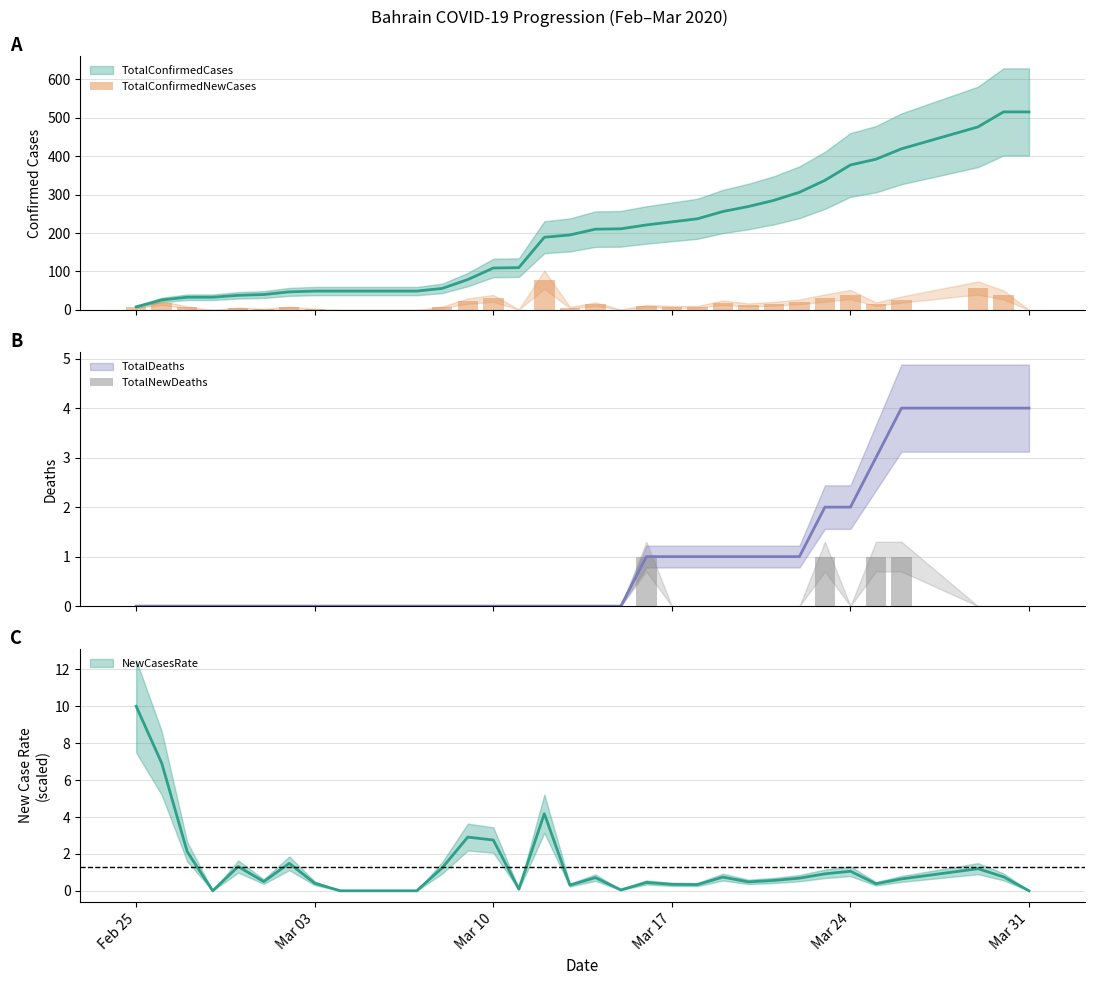

How many values in the TotalConfirmedNewCases series exceed 8?

16